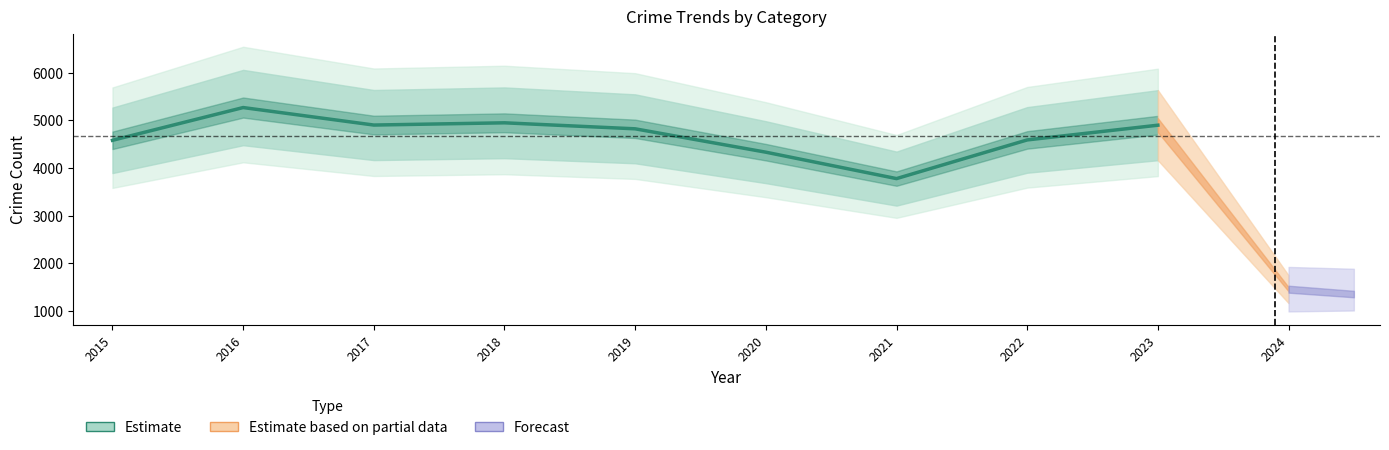

What is the approximate value at 2021?

3777